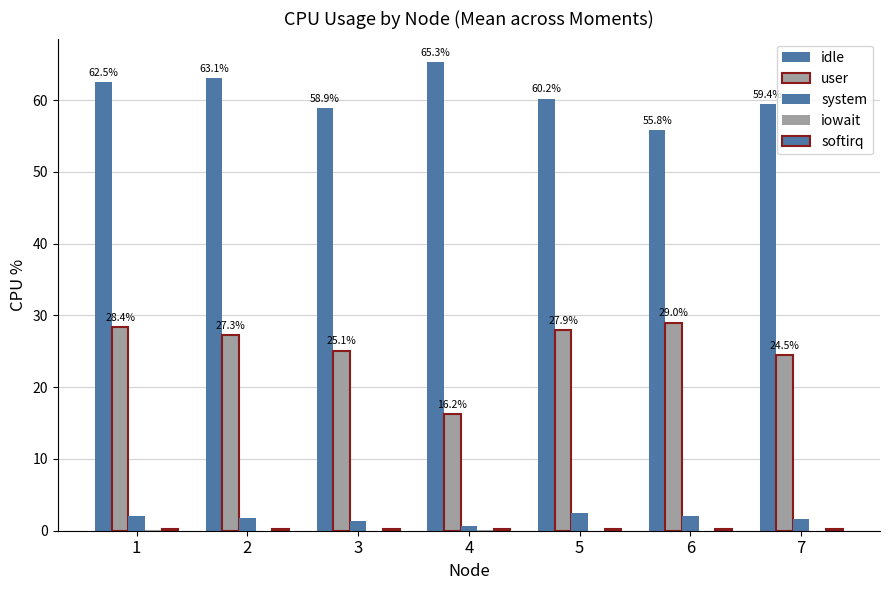

The user series shows 25.1 at 3. True or false?

True